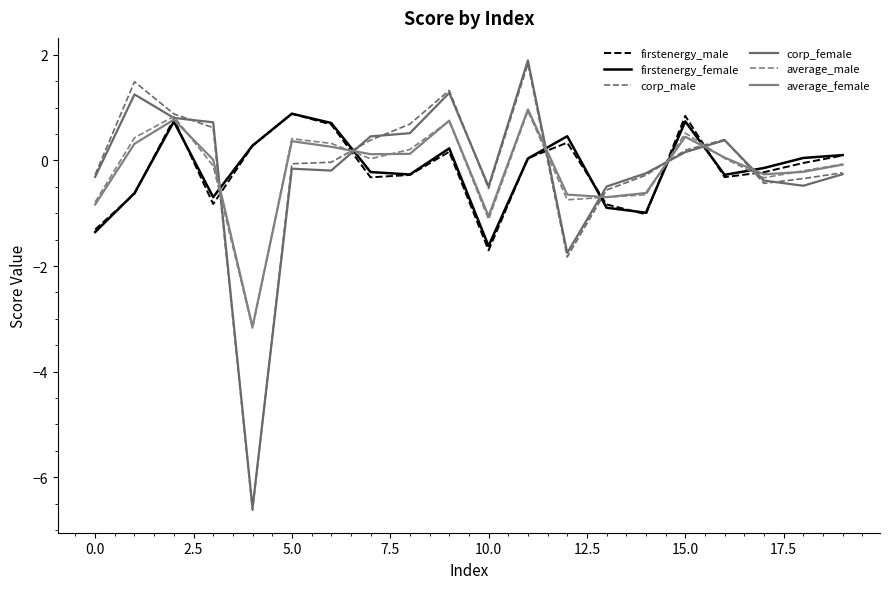

What is the difference between the maximum and minimum values in the firstenergy_female series?

2.5